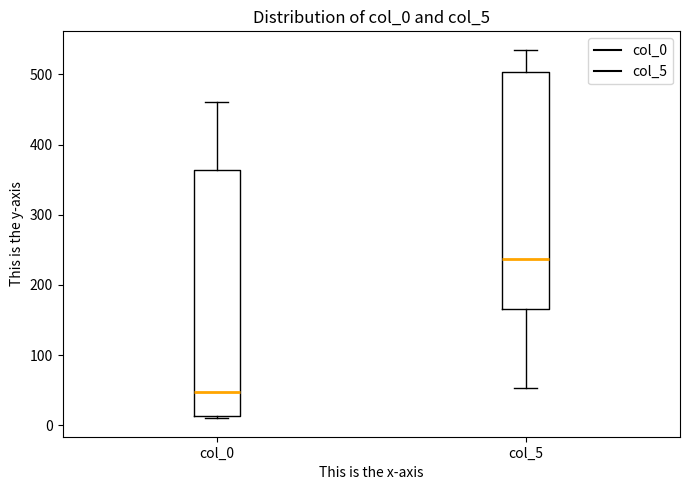

Reading left to right, read every box against the y-axis: the position of its median line, the range the box covers, and the ends of its whiskers. The values are not printed on the chart, so give them approximately, as read against the axis.

col_0: median 50, box 10 to 360, whiskers 10 to 460
col_5: median 240, box 170 to 500, whiskers 50 to 540